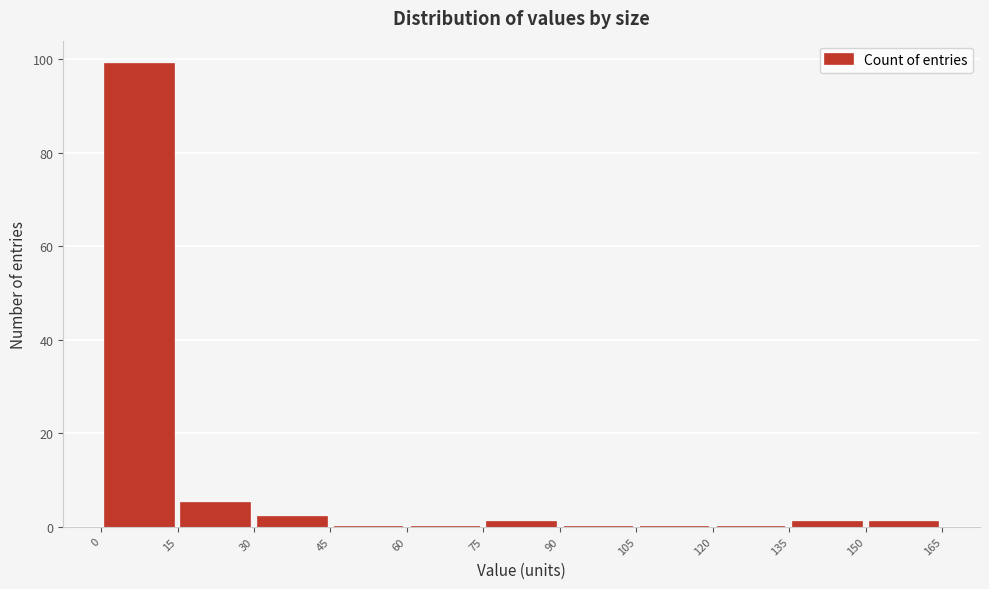

Reading left to right, transcribe this chart: for each bar, give the range it covers on the x-axis and its height. The values are not printed on the chart, so give them approximately, as read against the axis.

0 to 15: 100
15 to 30: 6
30 to 45: 2
45 to 60: 0
60 to 75: 0
75 to 90: under 2
90 to 105: 0
105 to 120: 0
120 to 135: 0
135 to 150: under 2
150 to 165: under 2